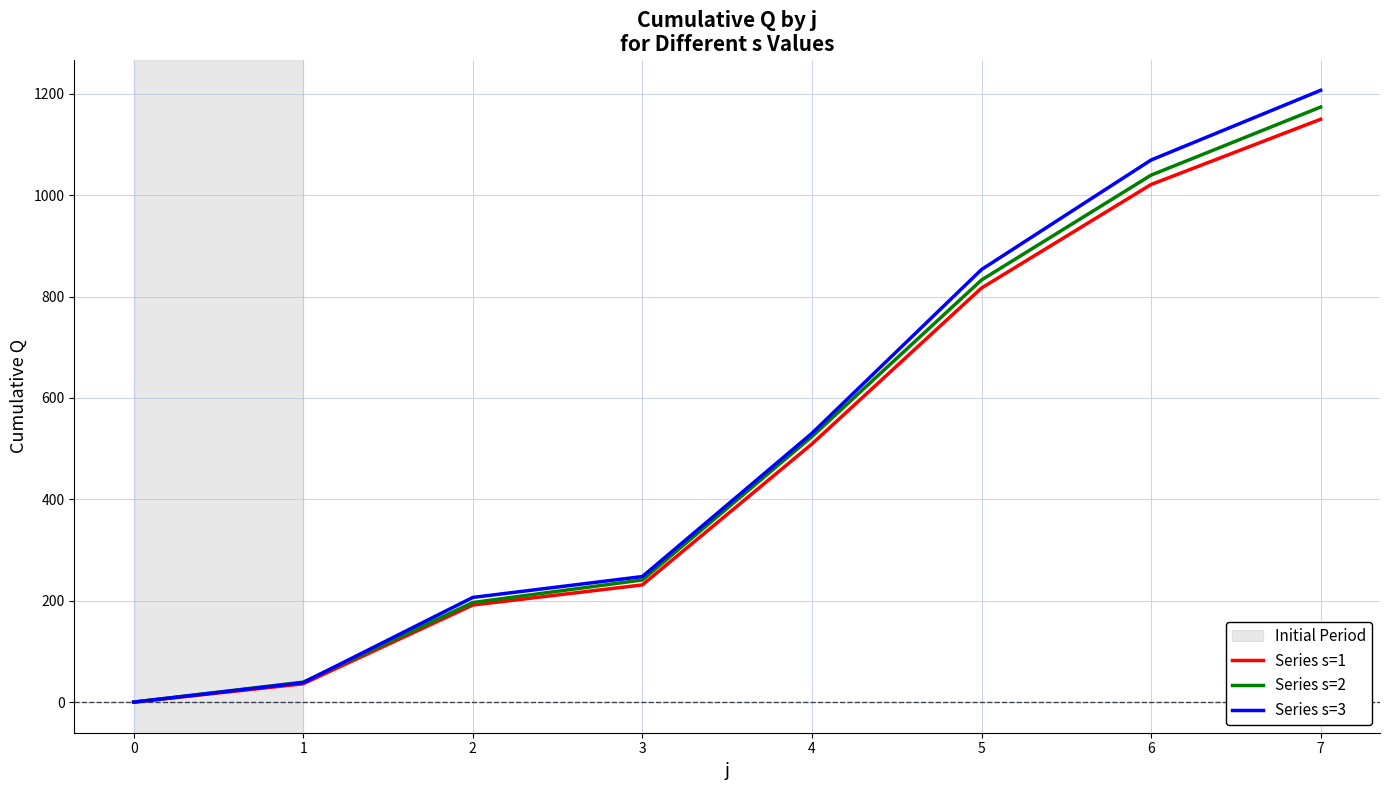

How many values in the Series s=2 series are below 523?

4